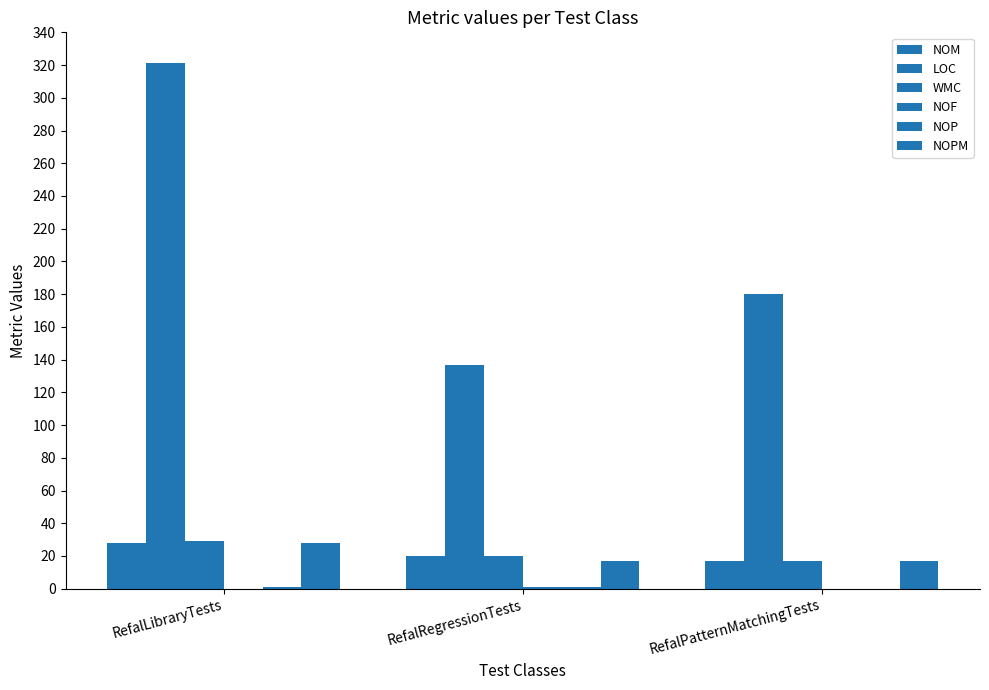

Reading left to right, transcribe all the data shown in this chart.

NOM: RefalLibraryTests=28	RefalRegressionTests=20	RefalPatternMatchingTests=17
LOC: RefalLibraryTests=321	RefalRegressionTests=137	RefalPatternMatchingTests=180
WMC: RefalLibraryTests=29	RefalRegressionTests=20	RefalPatternMatchingTests=17
NOF: RefalLibraryTests=0	RefalRegressionTests=1	RefalPatternMatchingTests=0
NOP: RefalLibraryTests=1	RefalRegressionTests=1	RefalPatternMatchingTests=0
NOPM: RefalLibraryTests=28	RefalRegressionTests=17	RefalPatternMatchingTests=17